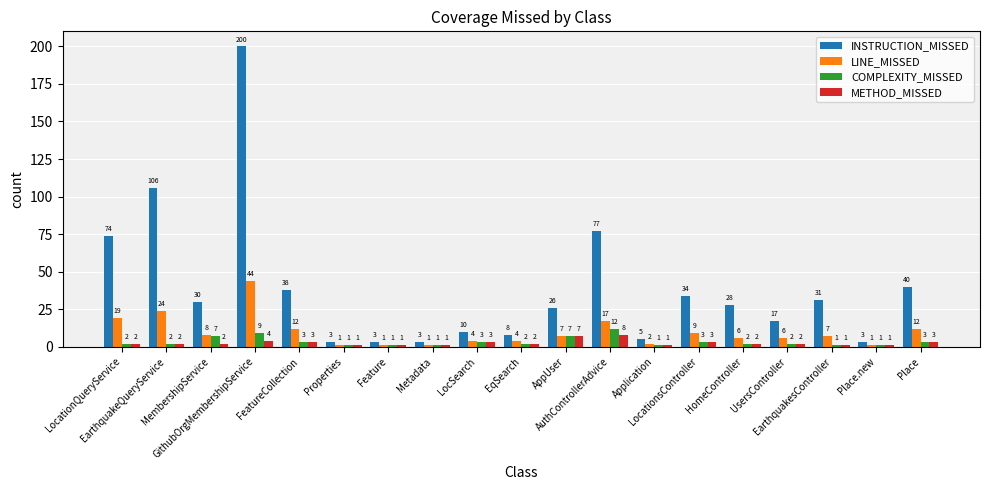

At which category is the sum across all series the highest?

GithubOrgMembershipService